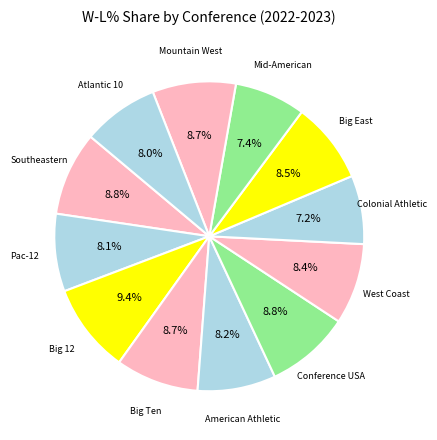

How many segments does this pie chart have?

12